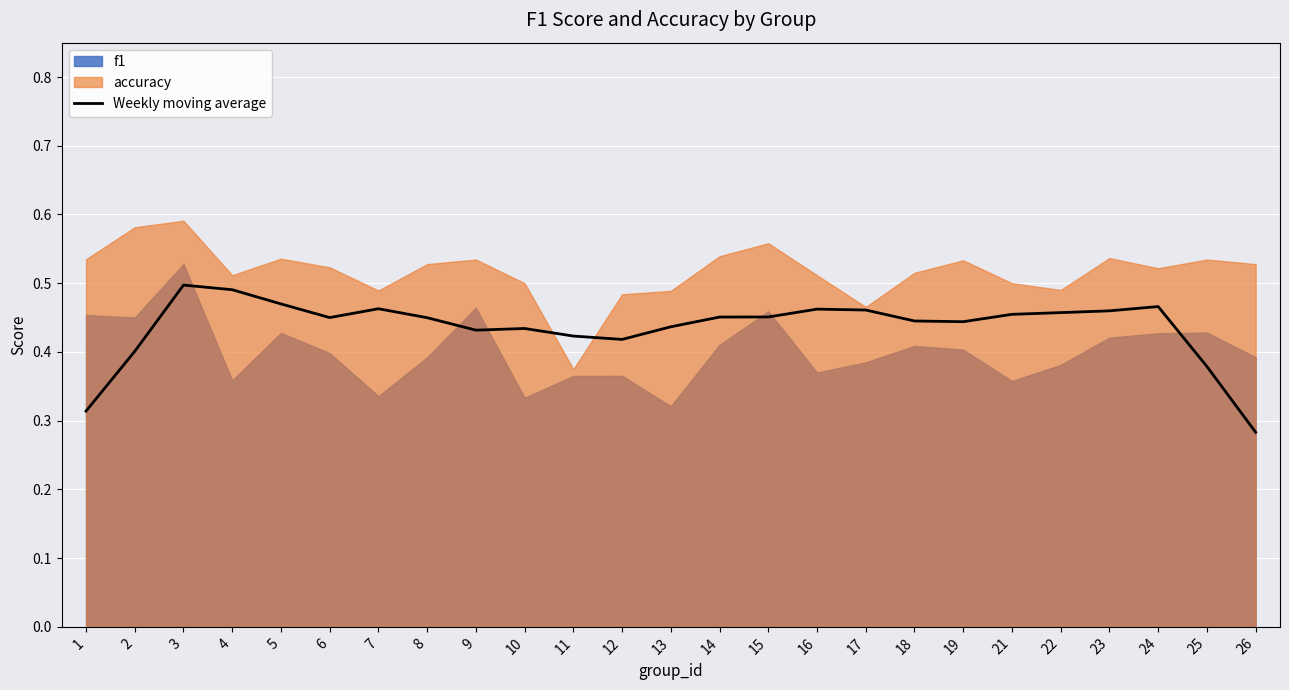

True or false: the data shows 0.2 at 2.

False